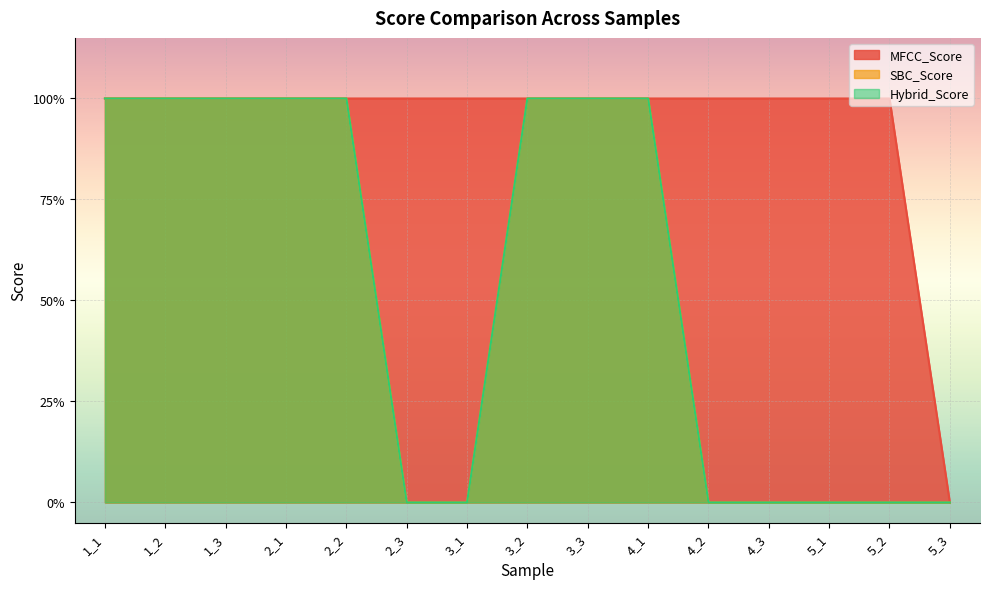

At how many categories does at least one series exceed 0?

14